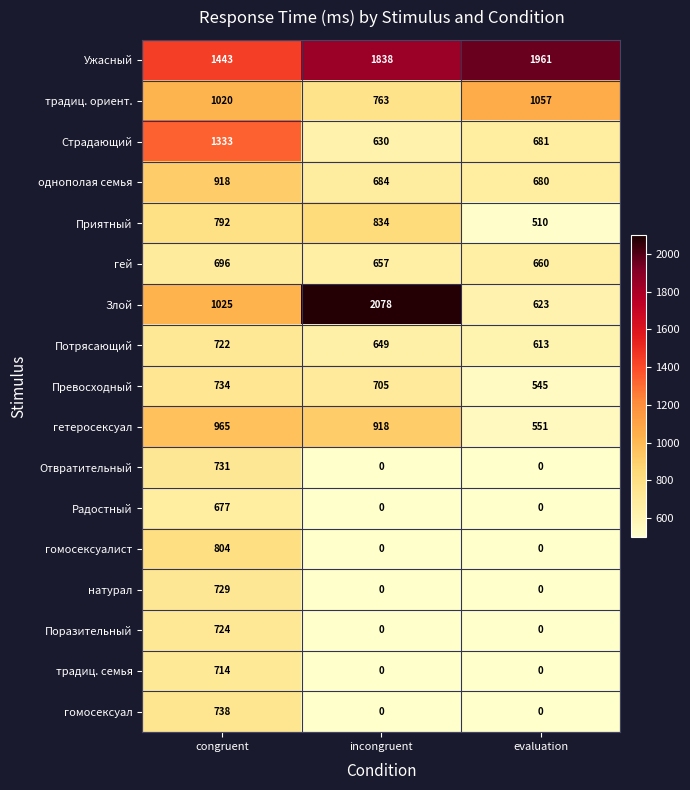

List the series in order of their peak value, lowest first.

Радостный, гей, традиц. семья, Потрясающий, Поразительный, натурал, Отвратительный, Превосходный, гомосексуал, гомосексуалист, Приятный, однополая семья, гетеросексуал, традиц. ориент., Страдающий, Ужасный, Злой